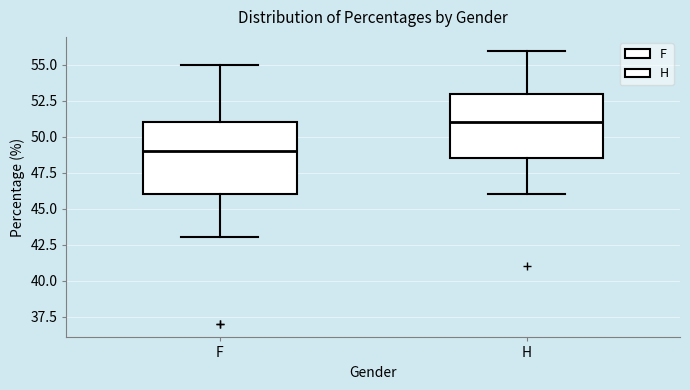

Reading left to right, transcribe this box plot: for each box, give where its median line is, the range the box spans, and where its two whiskers end, as read against the y-axis. The values are not printed on the chart, so give them approximately, as read against the axis.

F: median 49.0, box 46.0 to 51.0, whiskers 43.0 to 55.0
H: median 51.0, box 48.5 to 53.0, whiskers 46.0 to 56.0